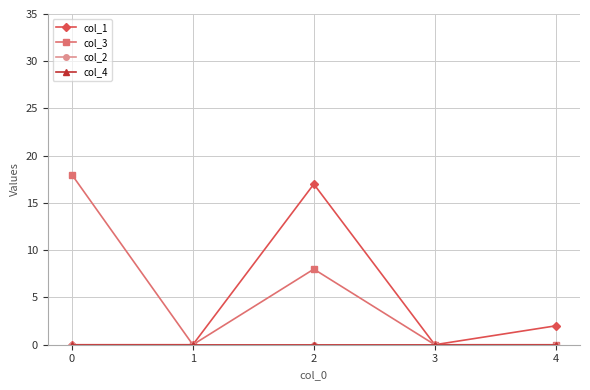

Reading left to right, transcribe all the data shown in this chart.

col_1: 0	0	17	0	2
col_3: 18	0	8	0	0
col_2: 0	0	0	0	0
col_4: 0	0	0	0	0